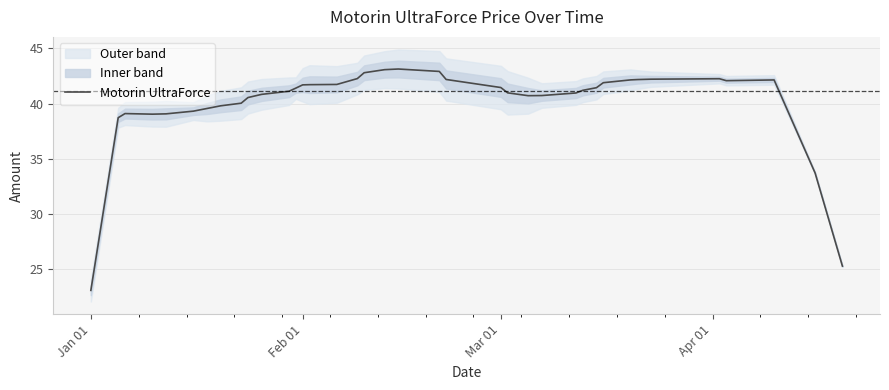

What is the sum of all values?

1597.6